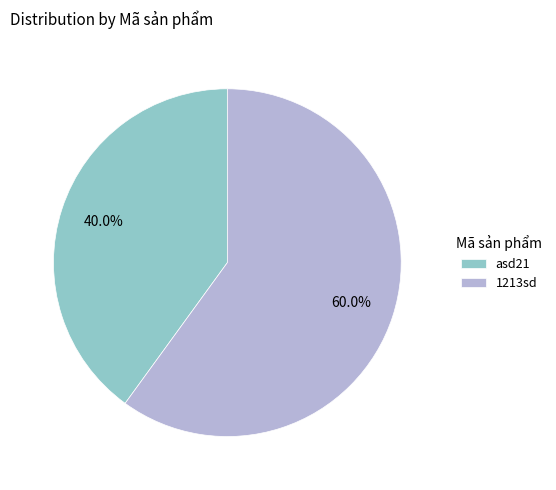

The 1213sd slice represents 60% of the pie. True or false?

True